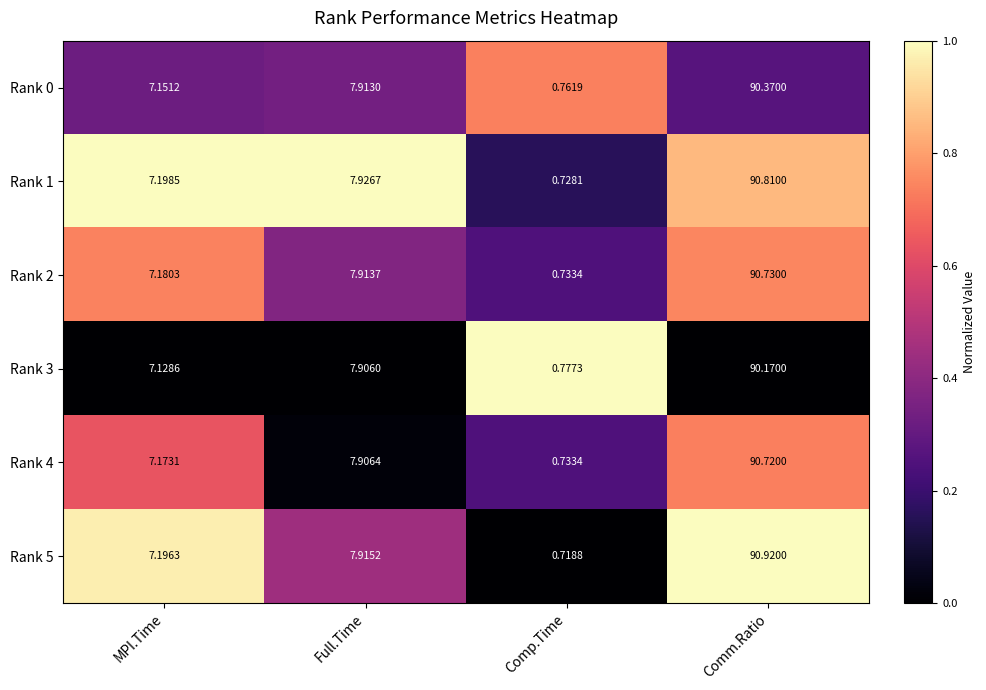

List the labels in order of Rank 5 value, smallest first.

Comp.Time, MPI.Time, Full.Time, Comm.Ratio